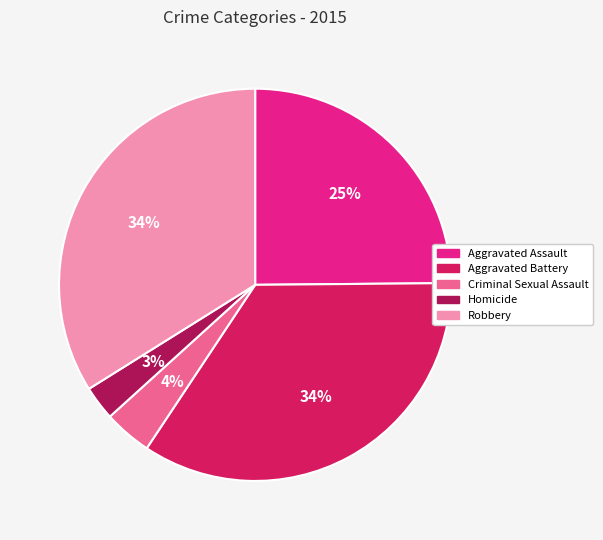

Count the number of slices in the pie.

5